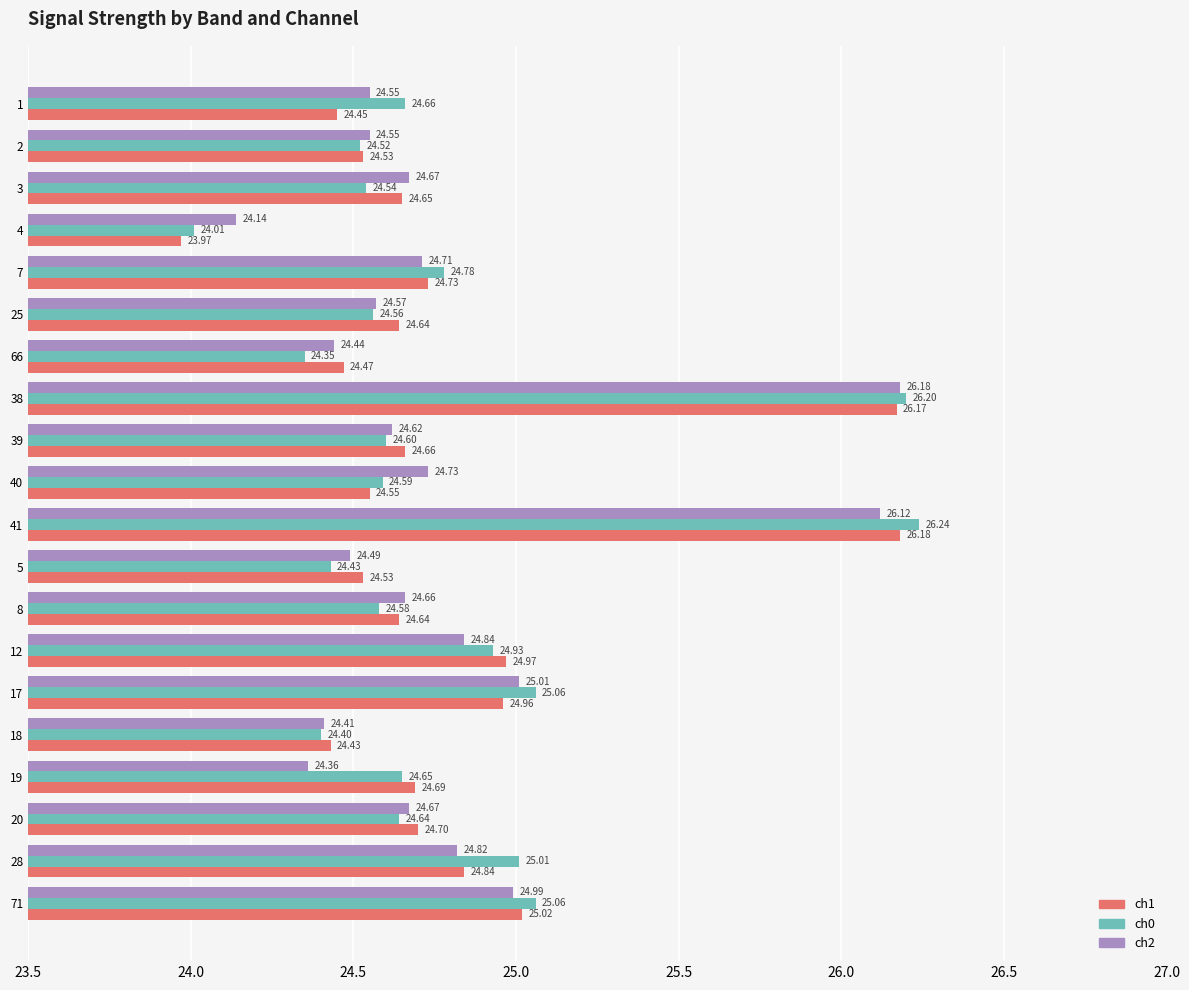

At how many categories does at least one series exceed 24?

20